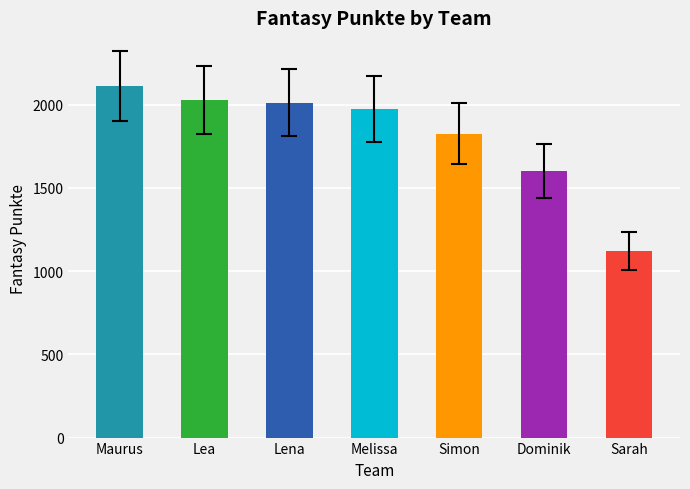

What is the difference between the second highest and minimum values?

907